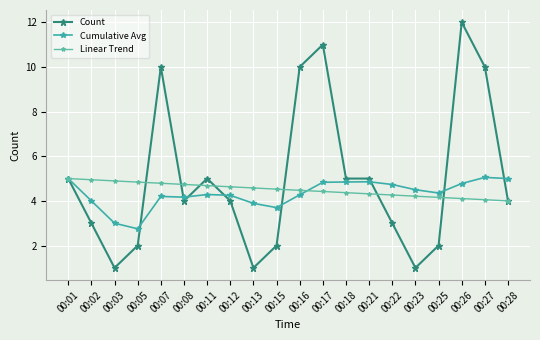

Count the number of categories in the chart.

20